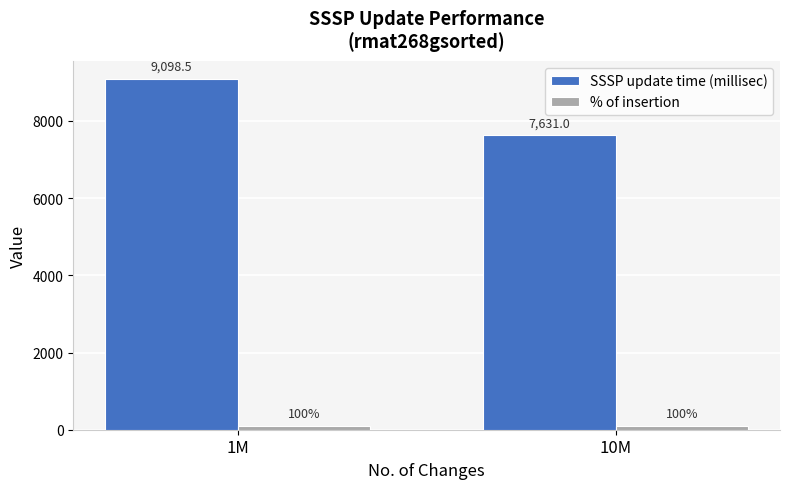

What are all the series names shown in the legend?

SSSP update time (millisec), % of insertion